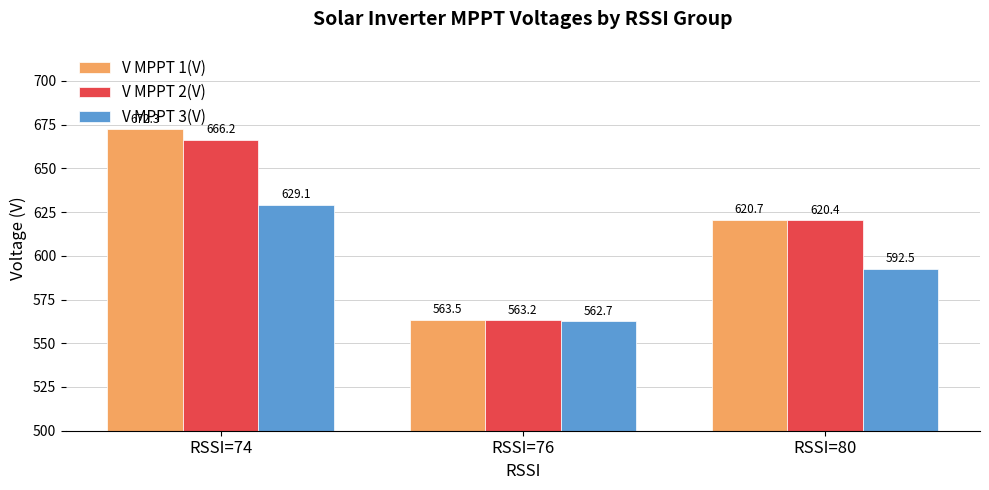

What are all the series names shown in the legend?

V MPPT 1(V), V MPPT 2(V), V MPPT 3(V)